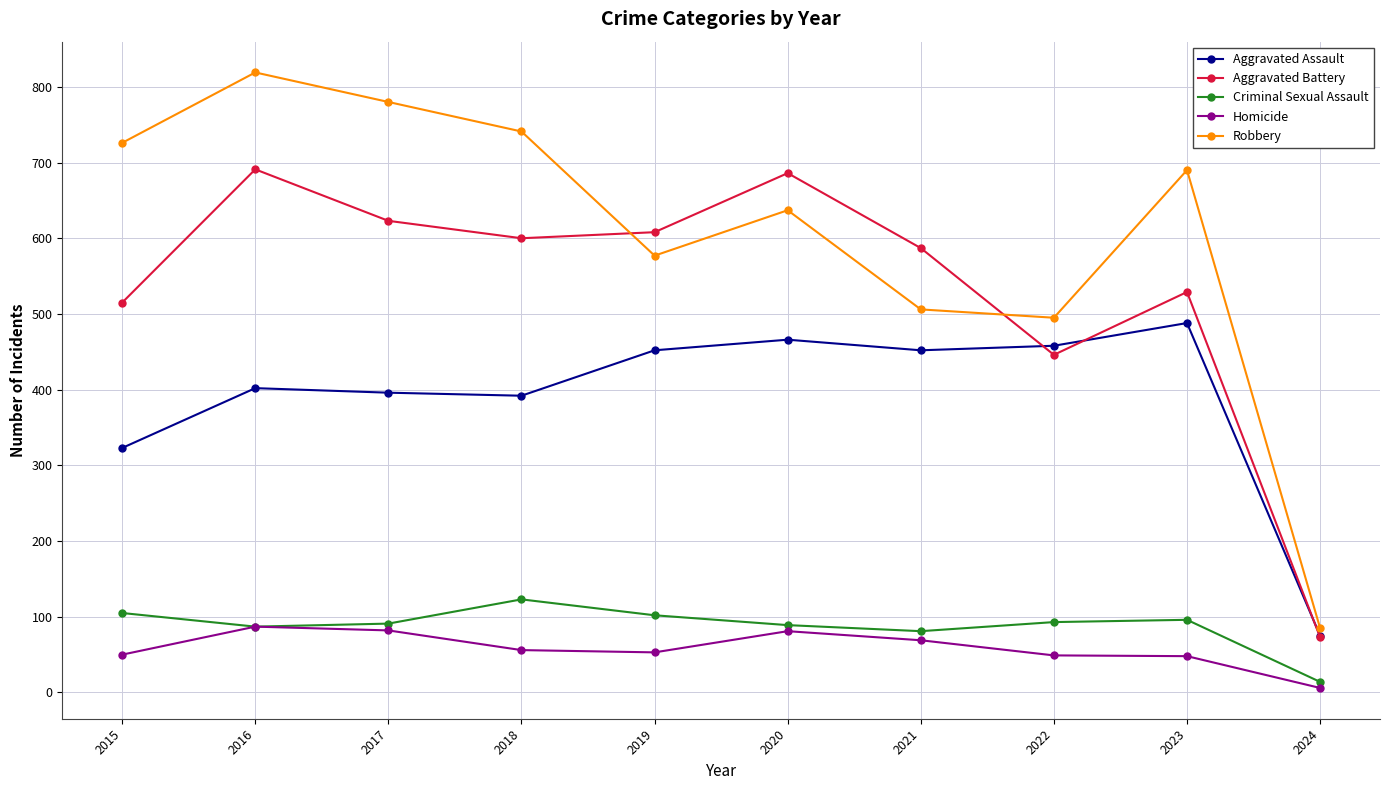

Between which two adjacent categories do Robbery and Aggravated Battery first intersect?

2018 and 2019